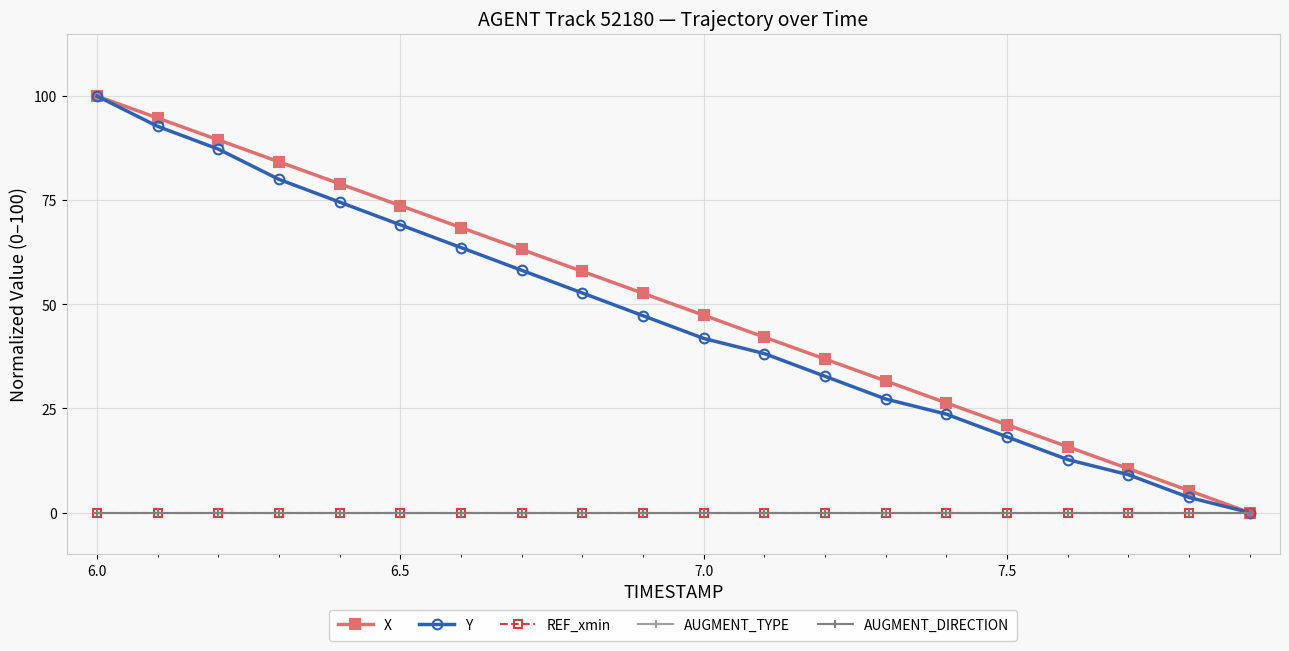

Is this an area chart (filled region under the line)?

No